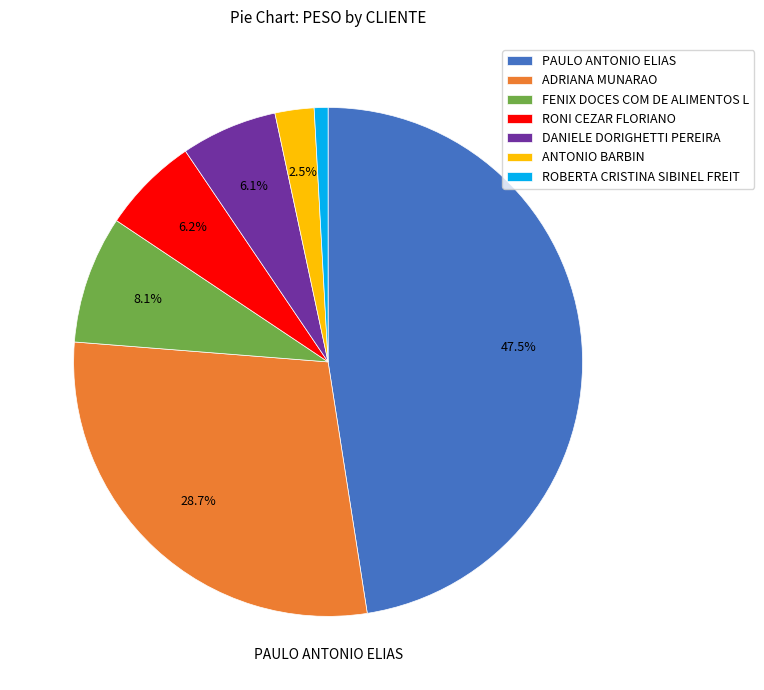

What is the total percentage of RONI CEZAR FLORIANO and DANIELE DORIGHETTI PEREIRA?

12.3%